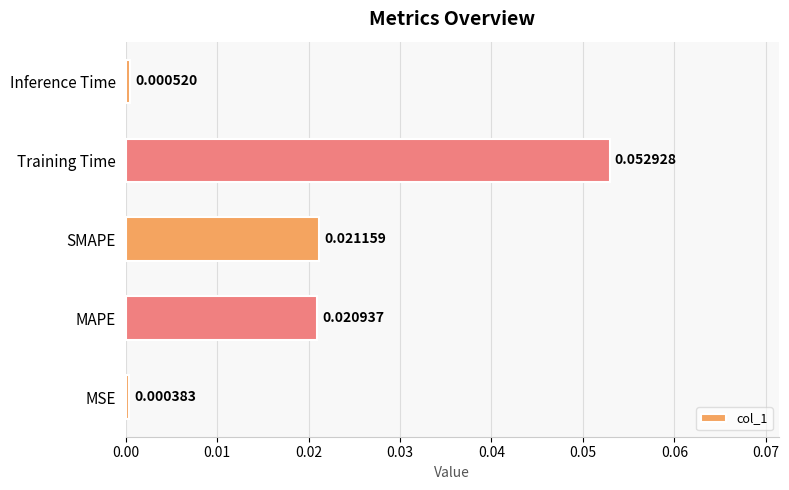

Between SMAPE and Training Time, which is larger?

Training Time